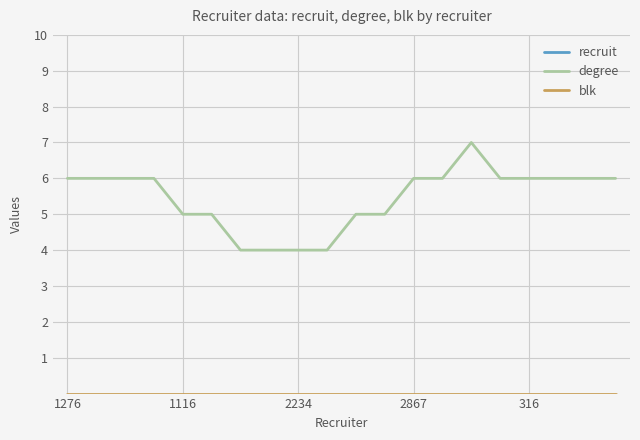

Which series changed the most between 2867 and 19?

recruit